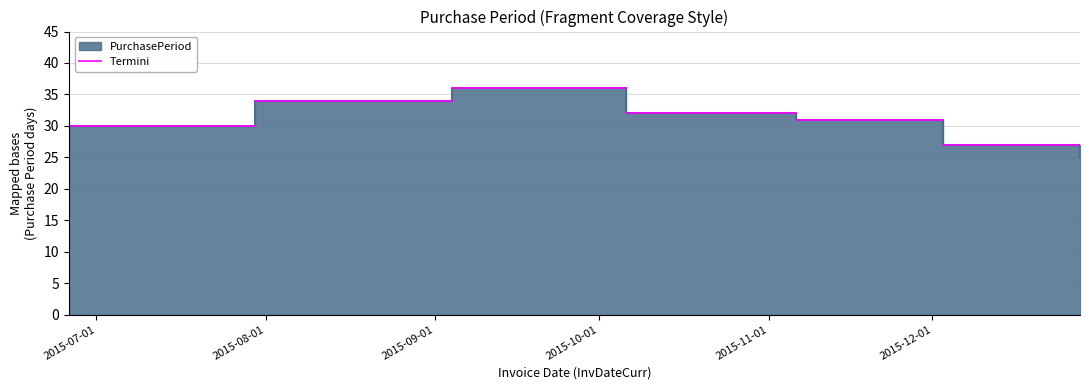

Is it true that the value at 2015-12-03 is 27?

True